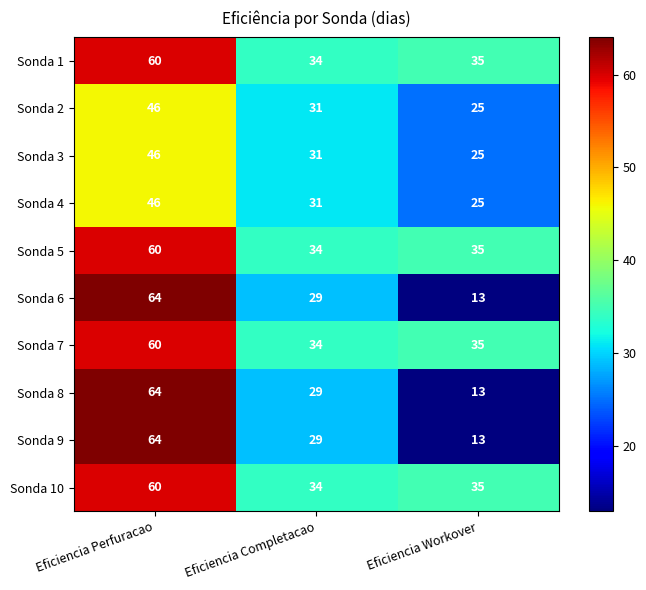

What is the total value across all series at Eficiencia Perfuracao?

570